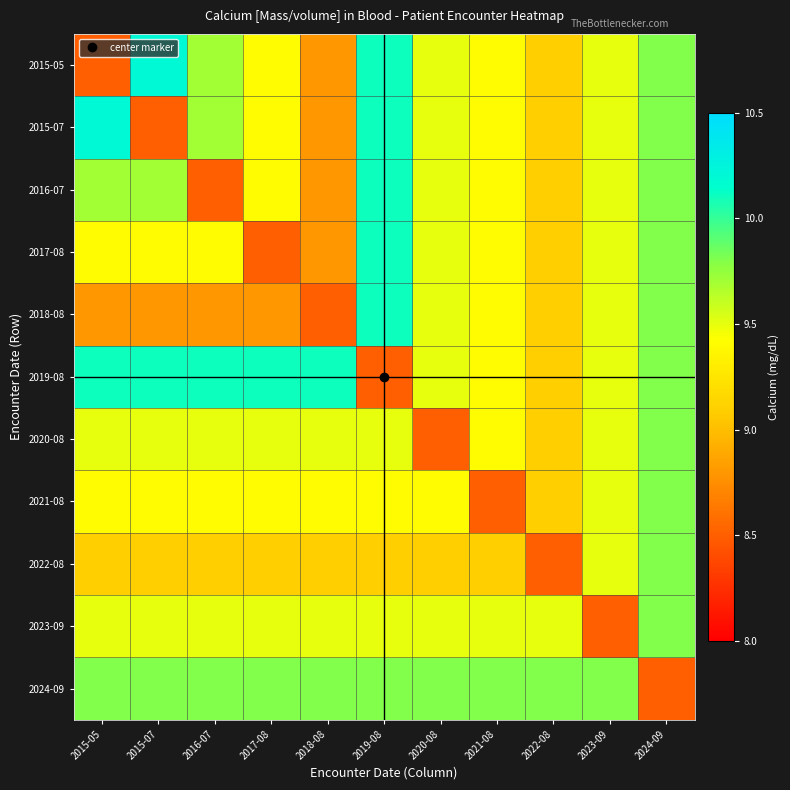

Reading right to left, extract all data points from this chart.

2015-05: 2024-09=9.8	2023-09=9.5	2022-08=9.1	2021-08=9.4	2020-08=9.5	2019-08=10.1	2018-08=8.8	2017-08=9.4	2016-07=9.7	2015-07=10.2	2015-05=8.5
2015-07: 2024-09=9.8	2023-09=9.5	2022-08=9.1	2021-08=9.4	2020-08=9.5	2019-08=10.1	2018-08=8.8	2017-08=9.4	2016-07=9.7	2015-07=8.5	2015-05=10.2
2016-07: 2024-09=9.8	2023-09=9.5	2022-08=9.1	2021-08=9.4	2020-08=9.5	2019-08=10.1	2018-08=8.8	2017-08=9.4	2016-07=8.5	2015-07=9.7	2015-05=9.7
2017-08: 2024-09=9.8	2023-09=9.5	2022-08=9.1	2021-08=9.4	2020-08=9.5	2019-08=10.1	2018-08=8.8	2017-08=8.5	2016-07=9.4	2015-07=9.4	2015-05=9.4
2018-08: 2024-09=9.8	2023-09=9.5	2022-08=9.1	2021-08=9.4	2020-08=9.5	2019-08=10.1	2018-08=8.5	2017-08=8.8	2016-07=8.8	2015-07=8.8	2015-05=8.8
2019-08: 2024-09=9.8	2023-09=9.5	2022-08=9.1	2021-08=9.4	2020-08=9.5	2019-08=8.5	2018-08=10.1	2017-08=10.1	2016-07=10.1	2015-07=10.1	2015-05=10.1
2020-08: 2024-09=9.8	2023-09=9.5	2022-08=9.1	2021-08=9.4	2020-08=8.5	2019-08=9.5	2018-08=9.5	2017-08=9.5	2016-07=9.5	2015-07=9.5	2015-05=9.5
2021-08: 2024-09=9.8	2023-09=9.5	2022-08=9.1	2021-08=8.5	2020-08=9.4	2019-08=9.4	2018-08=9.4	2017-08=9.4	2016-07=9.4	2015-07=9.4	2015-05=9.4
2022-08: 2024-09=9.8	2023-09=9.5	2022-08=8.5	2021-08=9.1	2020-08=9.1	2019-08=9.1	2018-08=9.1	2017-08=9.1	2016-07=9.1	2015-07=9.1	2015-05=9.1
2023-09: 2024-09=9.8	2023-09=8.5	2022-08=9.5	2021-08=9.5	2020-08=9.5	2019-08=9.5	2018-08=9.5	2017-08=9.5	2016-07=9.5	2015-07=9.5	2015-05=9.5
2024-09: 2024-09=8.5	2023-09=9.8	2022-08=9.8	2021-08=9.8	2020-08=9.8	2019-08=9.8	2018-08=9.8	2017-08=9.8	2016-07=9.8	2015-07=9.8	2015-05=9.8